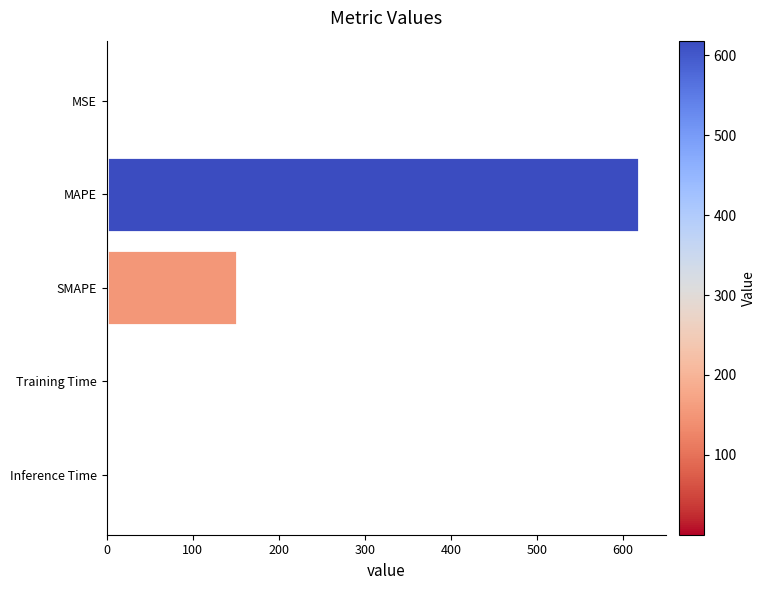

What is the sum of all values?

769.5